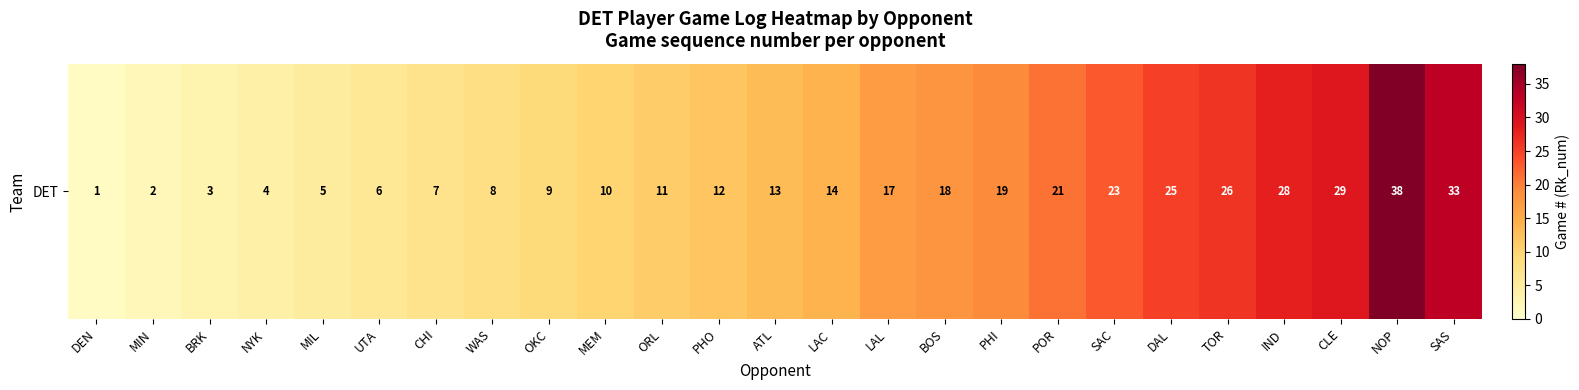

What is the difference between the values at BRK and LAC?

11